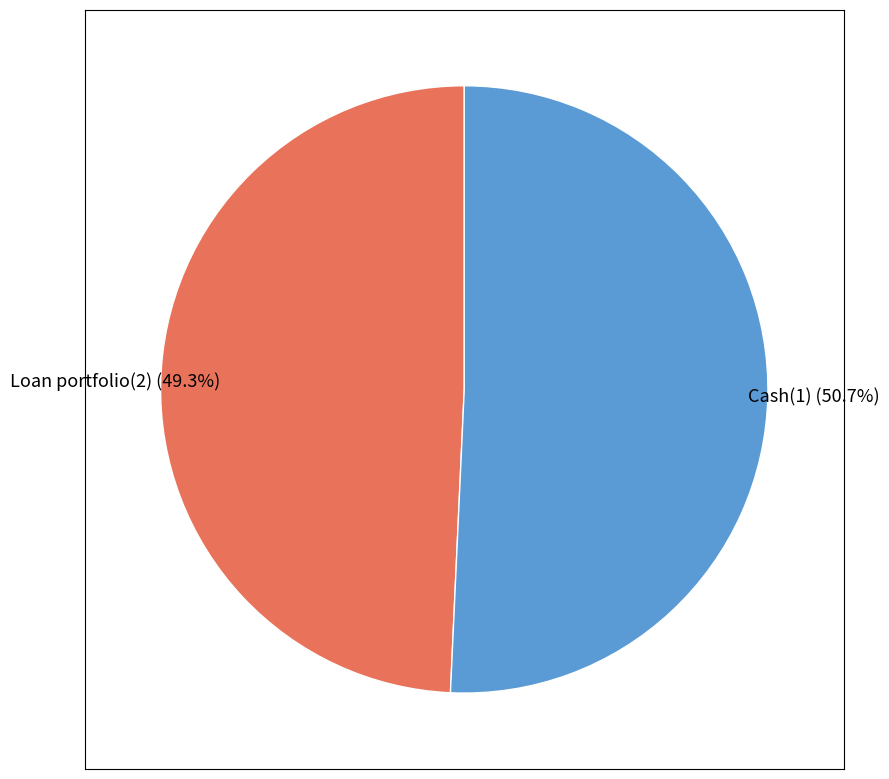

Is there a majority slice in this chart?

Yes